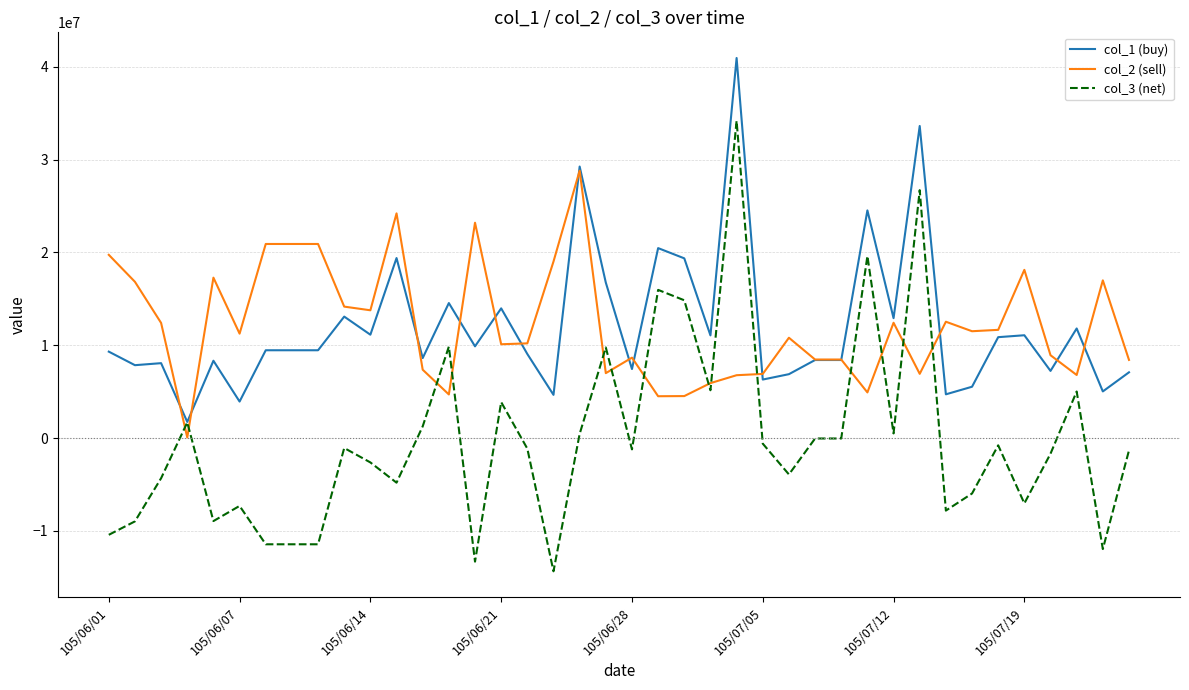

What is the difference between the maximum and minimum values in the col_3 (net) series?

48559000